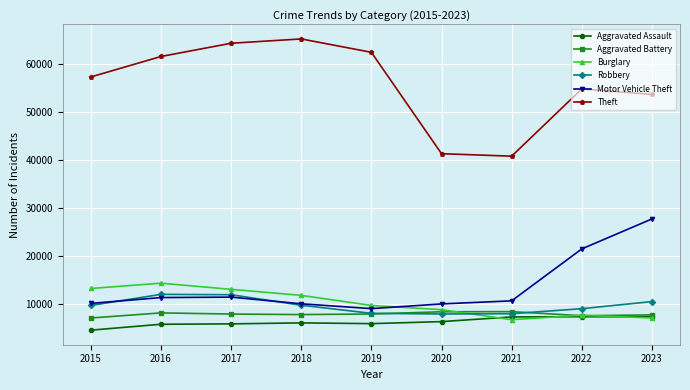

What is the sum of all Aggravated Battery values?

70365